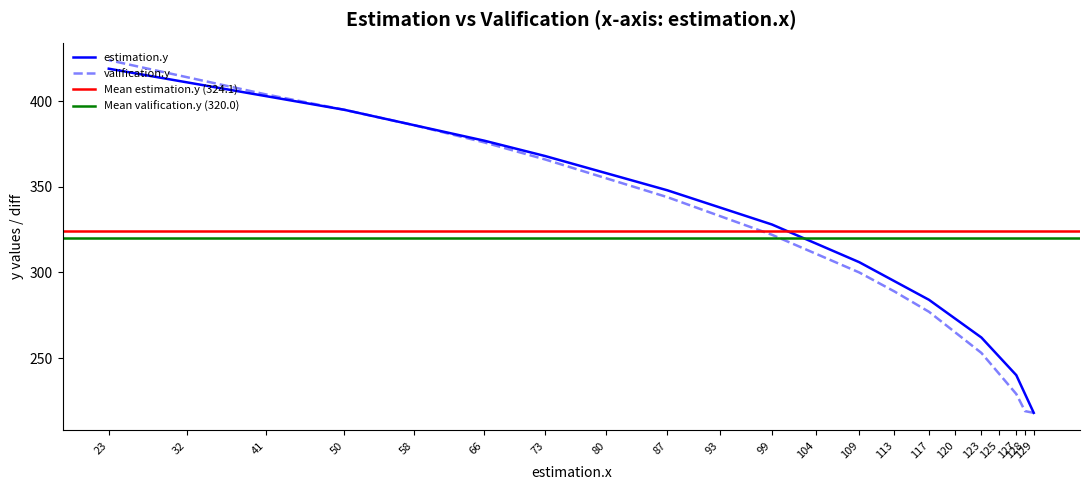

Rank the series by their average value, from lowest to highest.

valification.y, estimation.y